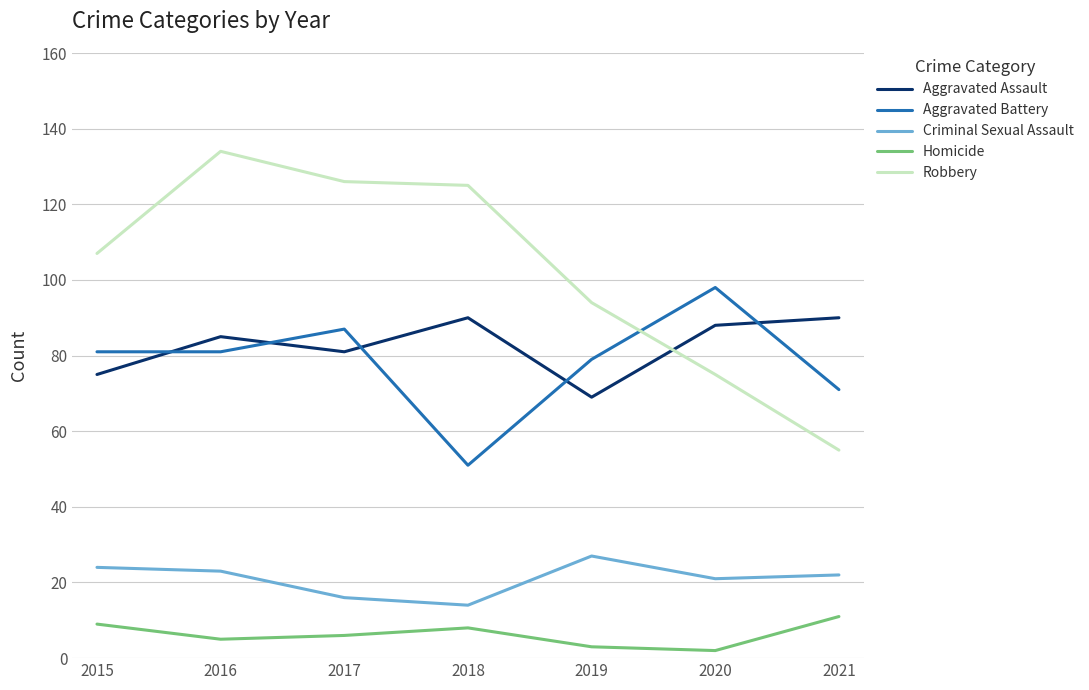

Rank the series by their maximum value, from highest to lowest.

Robbery, Aggravated Battery, Aggravated Assault, Criminal Sexual Assault, Homicide